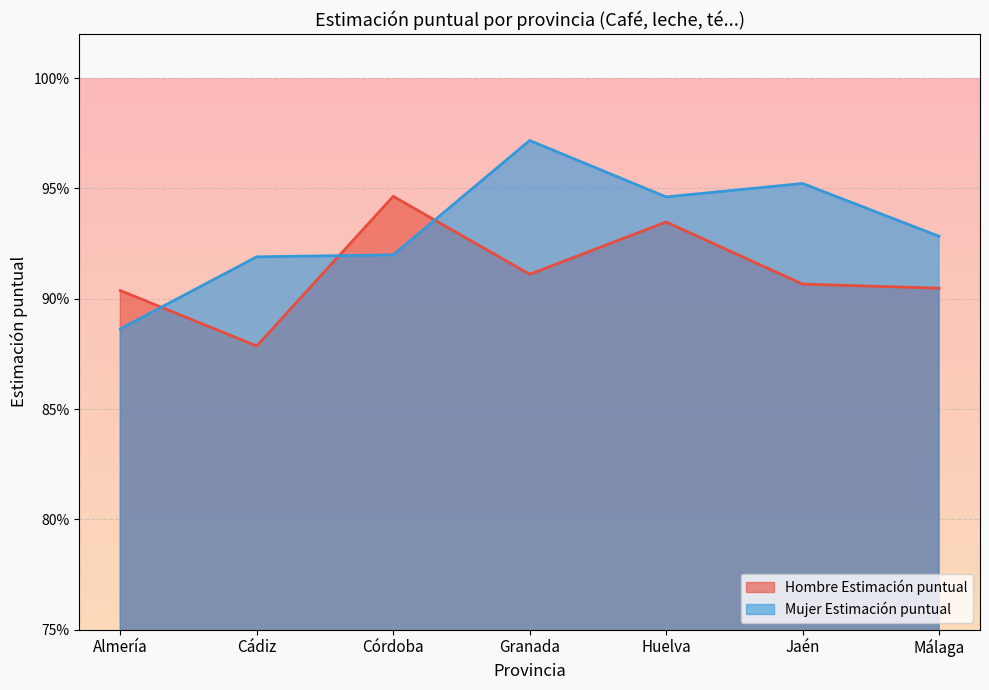

What position from the left is Jaén?

6